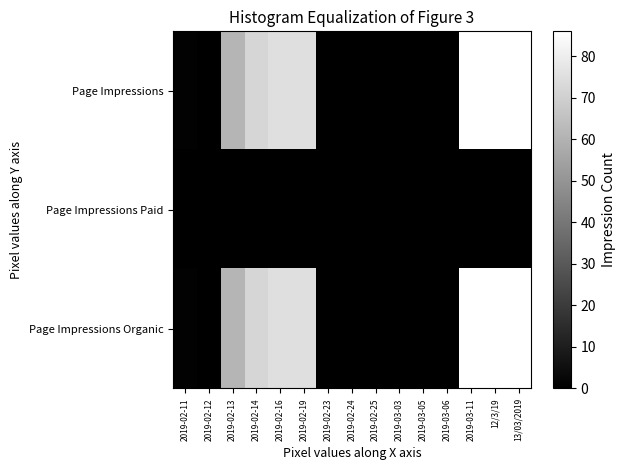

Between 2019-02-19 and 2019-02-24, which series saw the biggest shift?

Page Impressions